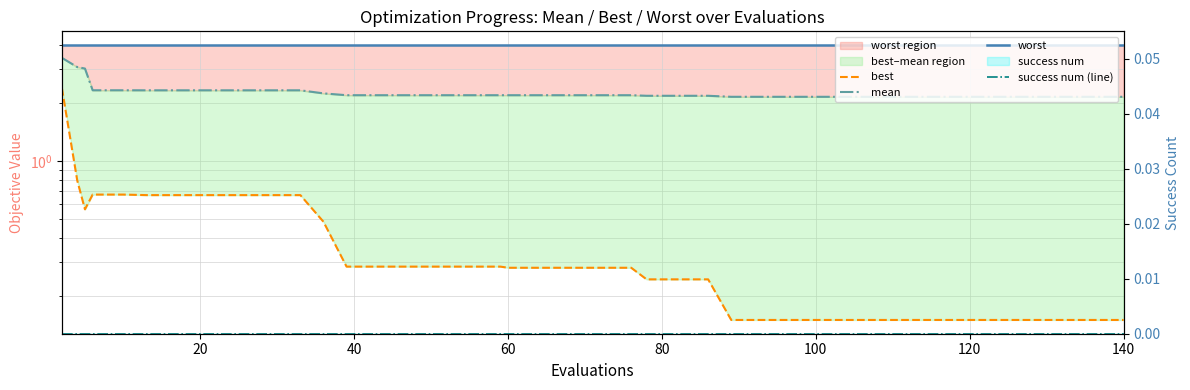

The value of best at 37 is 0.2. True or false?

False